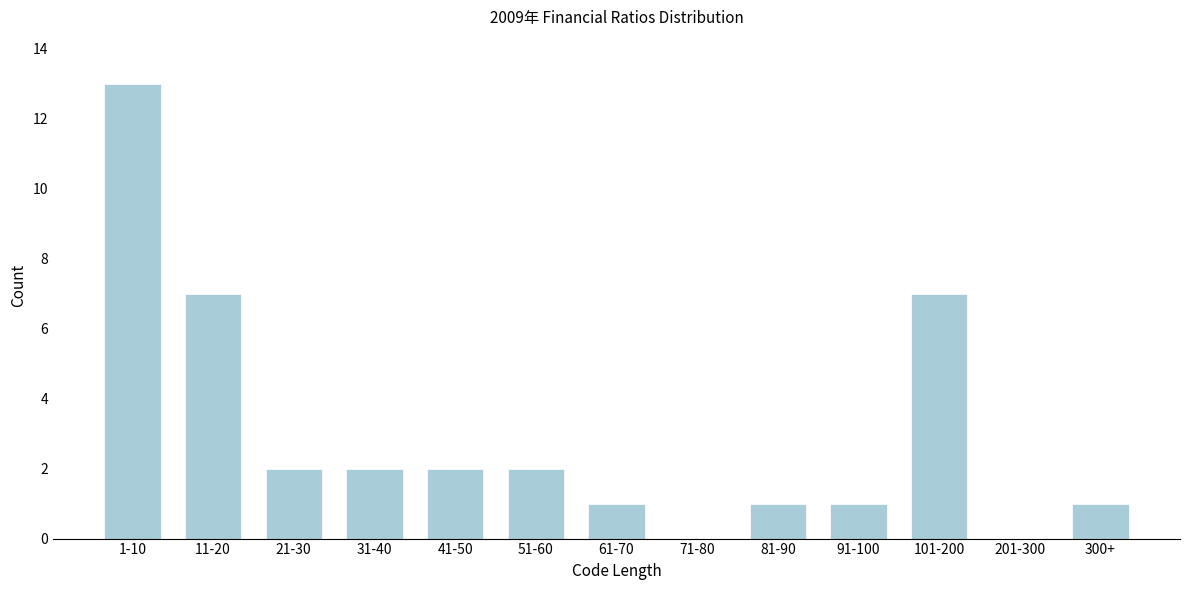

Reading left to right, transcribe all the data shown in this chart.

1-10=13	11-20=7	21-30=2	31-40=2	41-50=2	51-60=2	61-70=1	71-80=0	81-90=1	91-100=1	101-200=7	201-300=0	300+=1